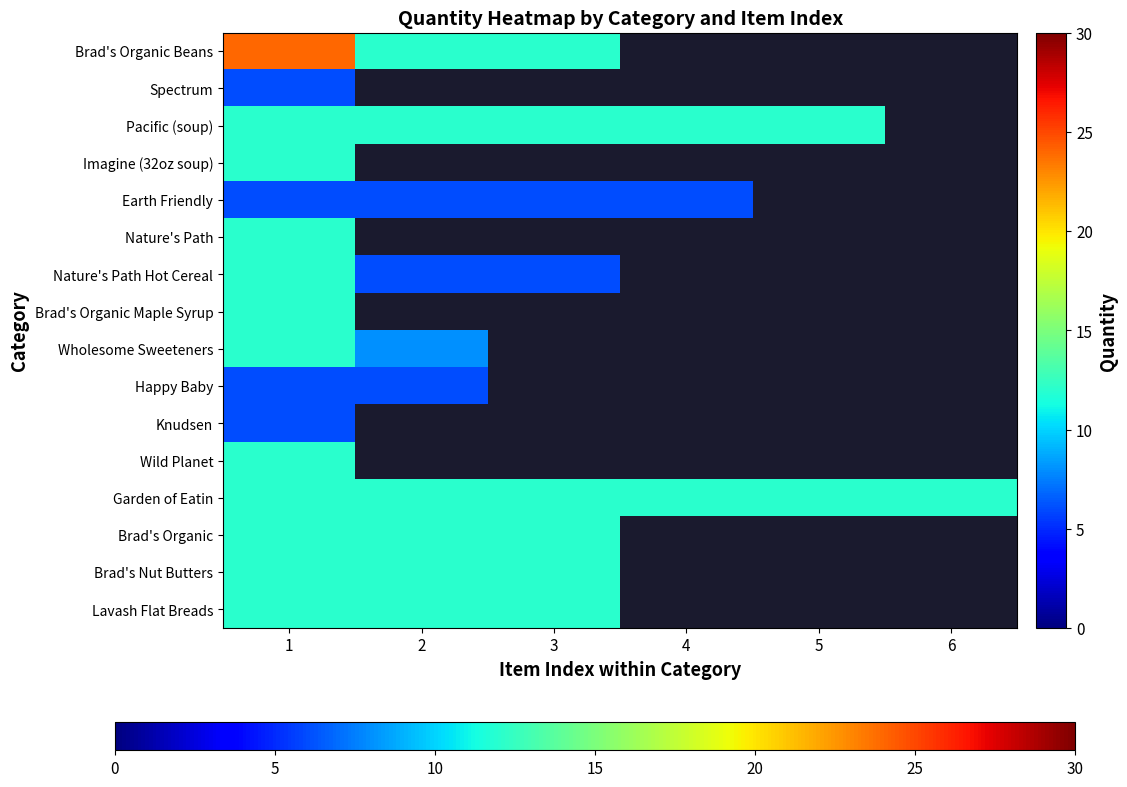

At which category does the chart reach its minimum across all series?

1